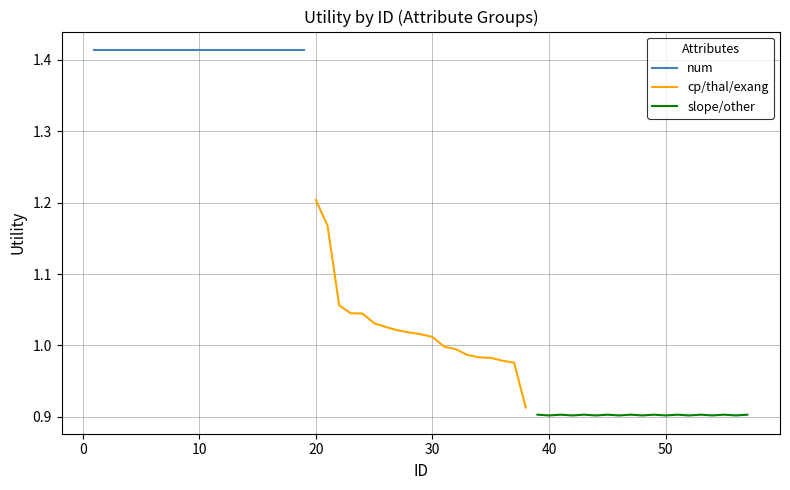

How many lines are shown in the chart?

3